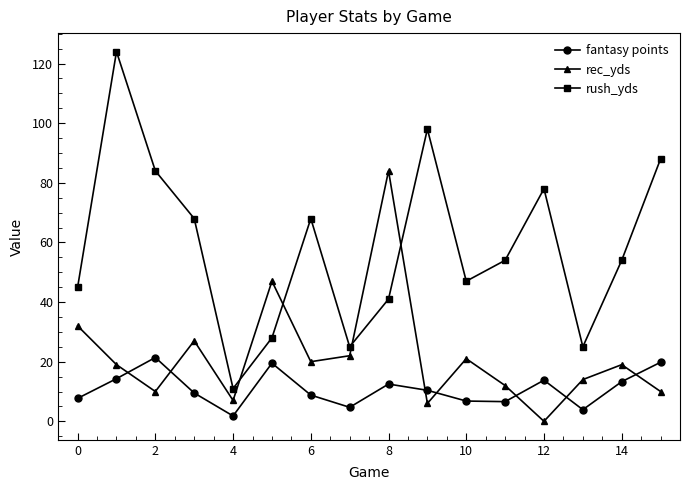

In rush_yds, how many points are higher than both neighbors (excluding endpoints)?

4